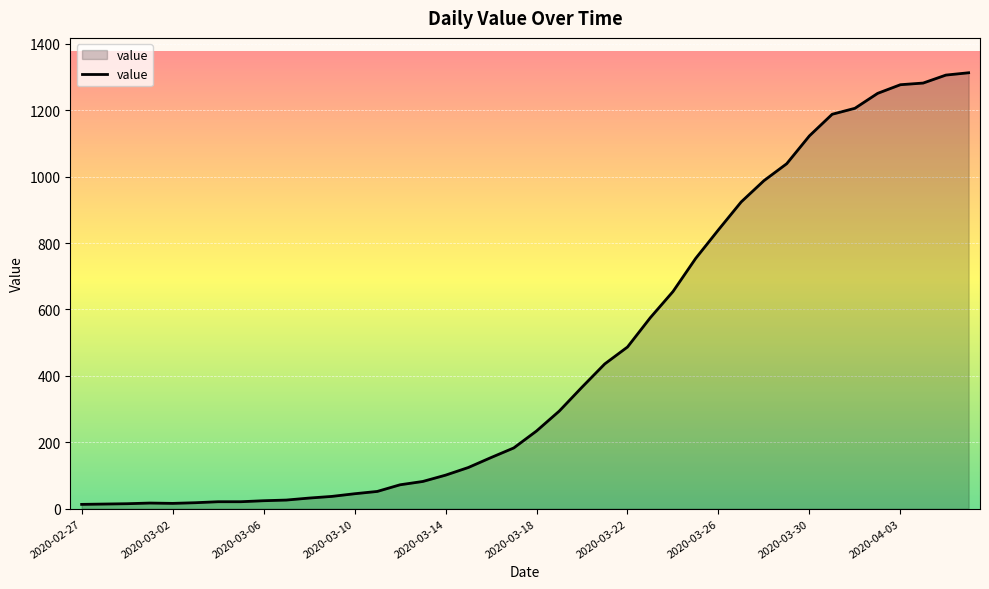

What is the difference between the maximum and minimum values?

1300